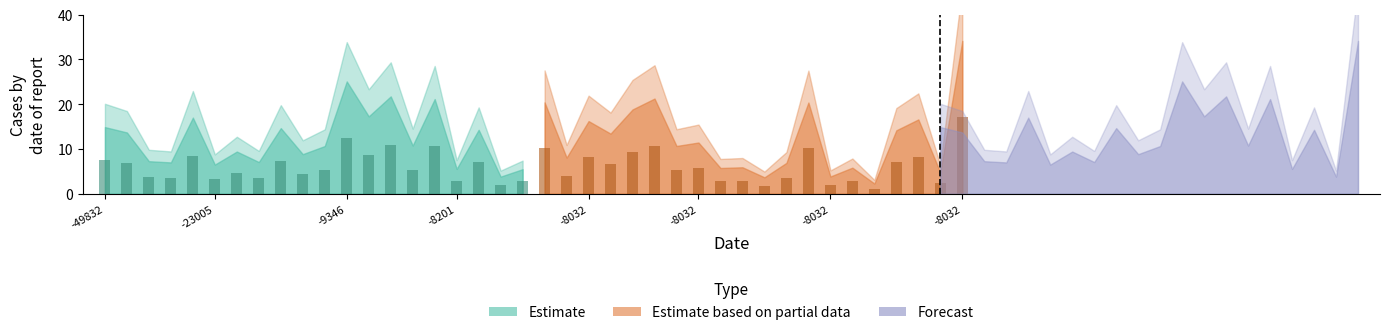

What is the difference between the maximum and minimum values in the Estimate series?

10.6